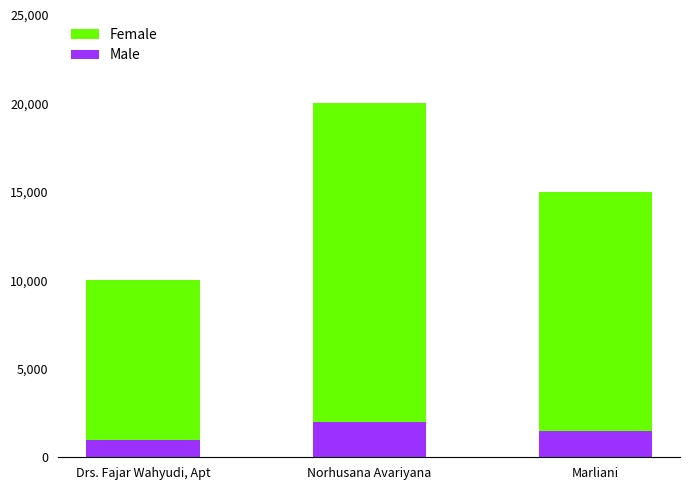

What is the minimum value for Male?

1000